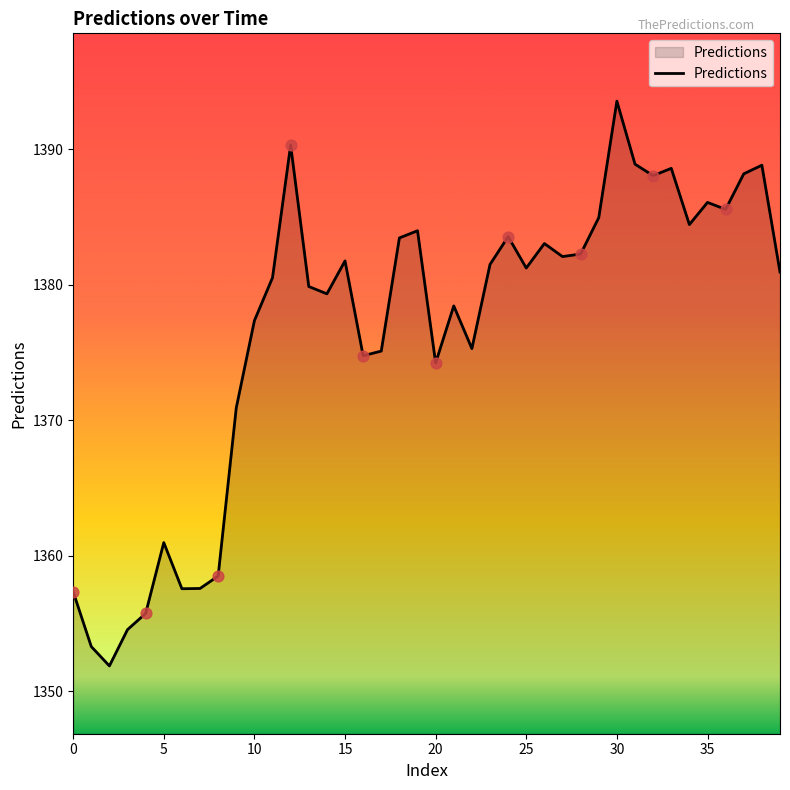

What is the difference between the maximum and minimum values?

41.6